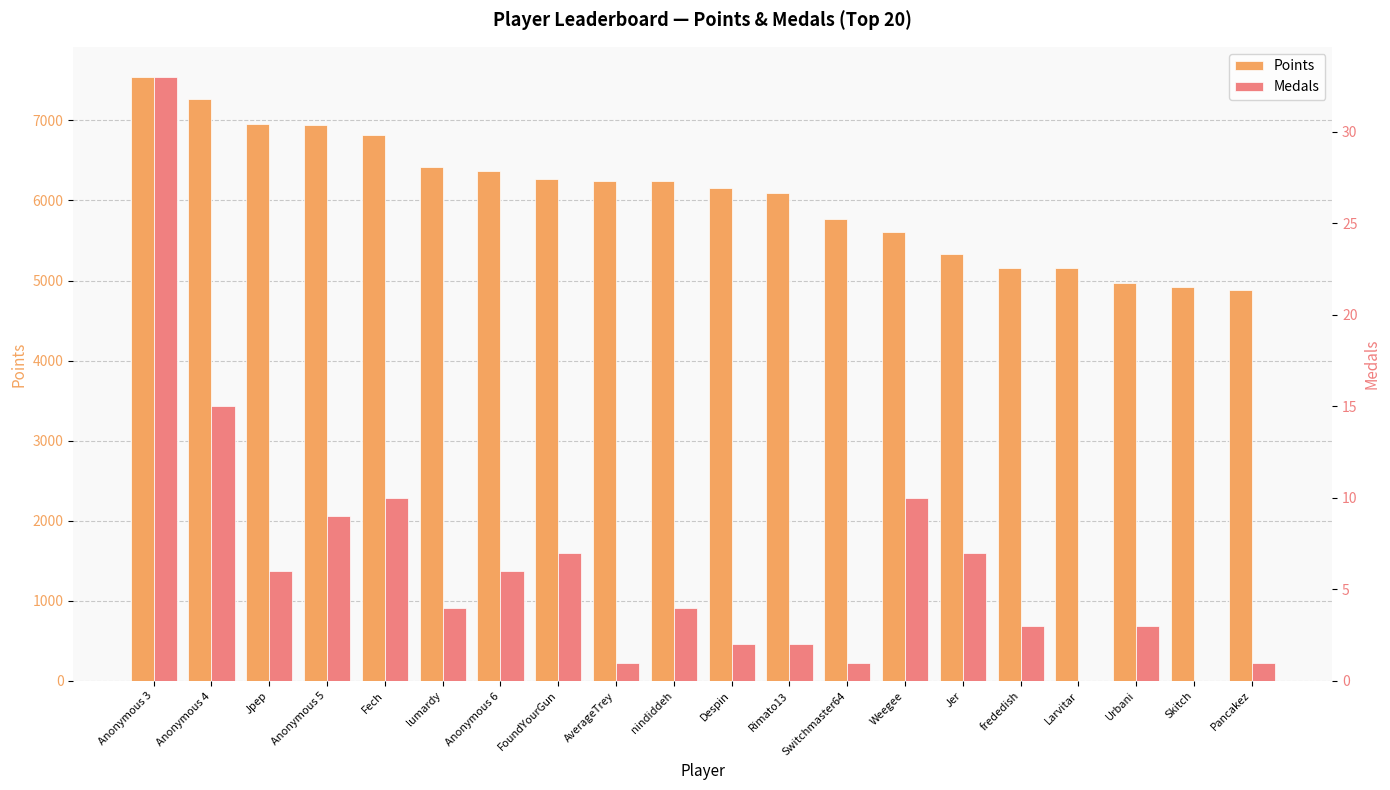

Reading right to left, list all the values displayed in this chart.

Points: Pancakez=4877	Skitch=4915	Urbani=4967	Larvitar=5155	frededish=5156	Jer=5337	Weegee=5611	Switchmaster64=5764	Rimato13=6096	Despin=6161	nindiddeh=6246	AverageTrey=6246	FoundYourGun=6267	Anonymous 6=6364	lumardy=6419	Fech=6811	Anonymous 5=6936	Jpep=6957	Anonymous 4=7261	Anonymous 3=7541
Medals: Pancakez=1	Skitch=0	Urbani=3	Larvitar=0	frededish=3	Jer=7	Weegee=10	Switchmaster64=1	Rimato13=2	Despin=2	nindiddeh=4	AverageTrey=1	FoundYourGun=7	Anonymous 6=6	lumardy=4	Fech=10	Anonymous 5=9	Jpep=6	Anonymous 4=15	Anonymous 3=33